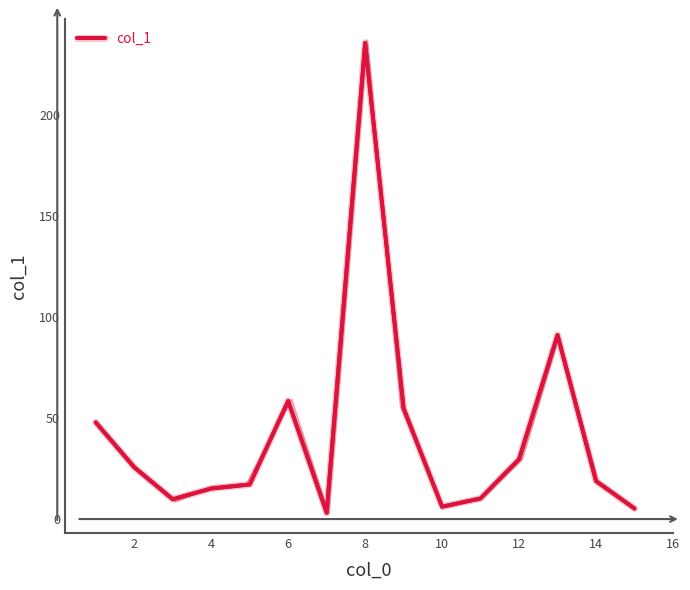

True or false: there are more than 0 points higher than both neighbors.

True